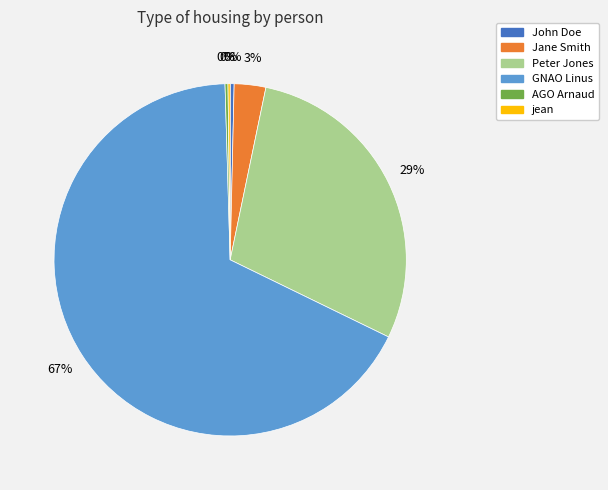

Which has a higher value, Peter Jones or GNAO Linus?

GNAO Linus